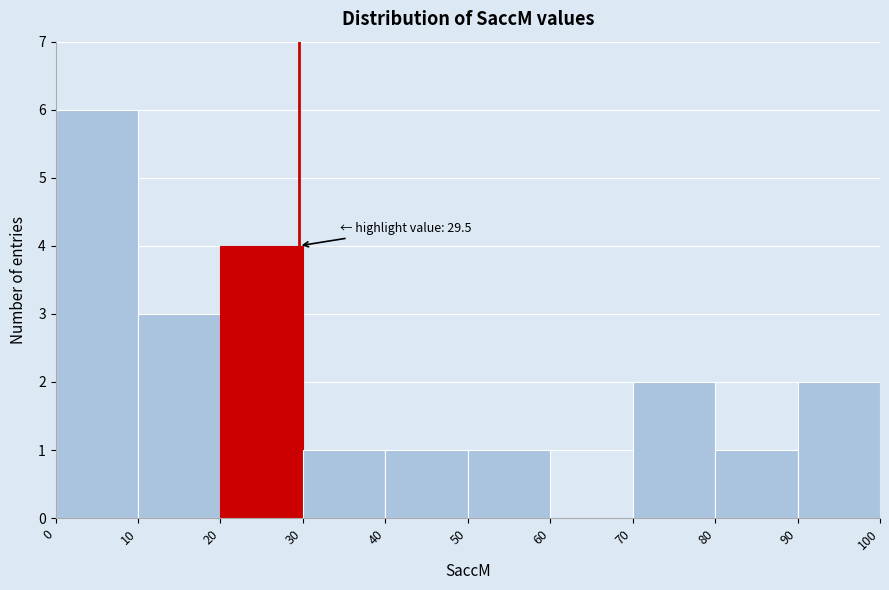

Over which range of the x-axis is the bar tallest?

0 to 10